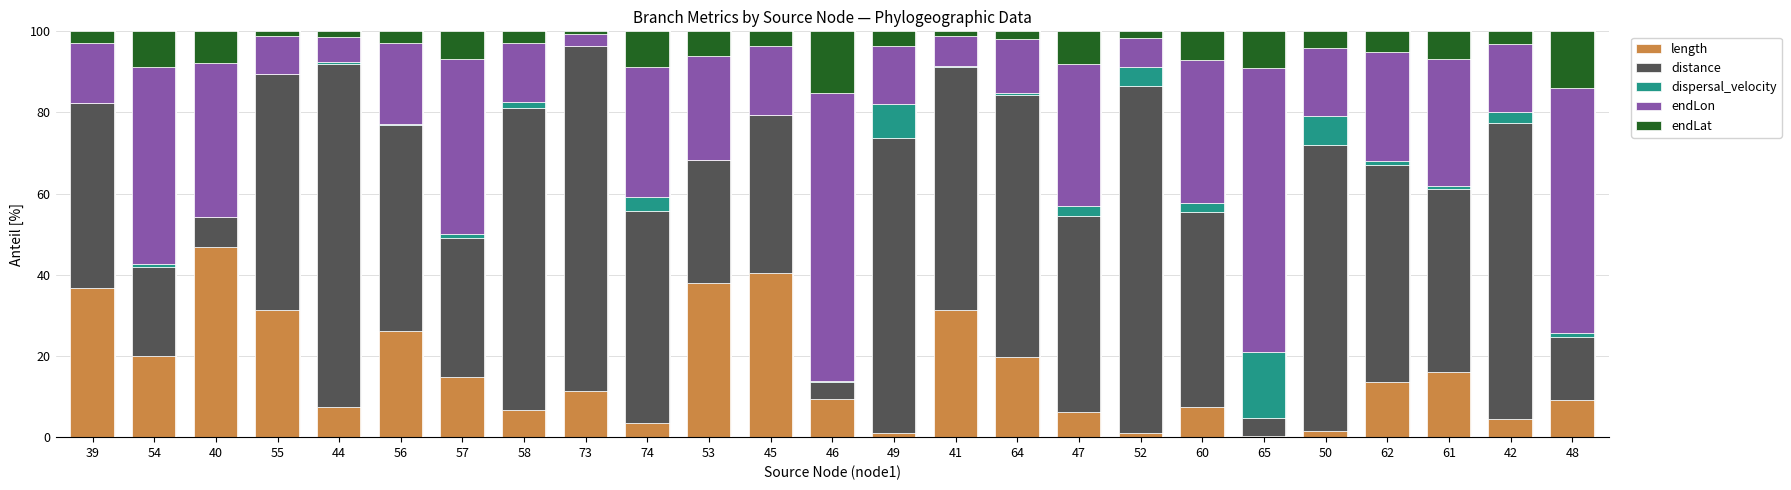

Which category has the highest value in the length series?

40